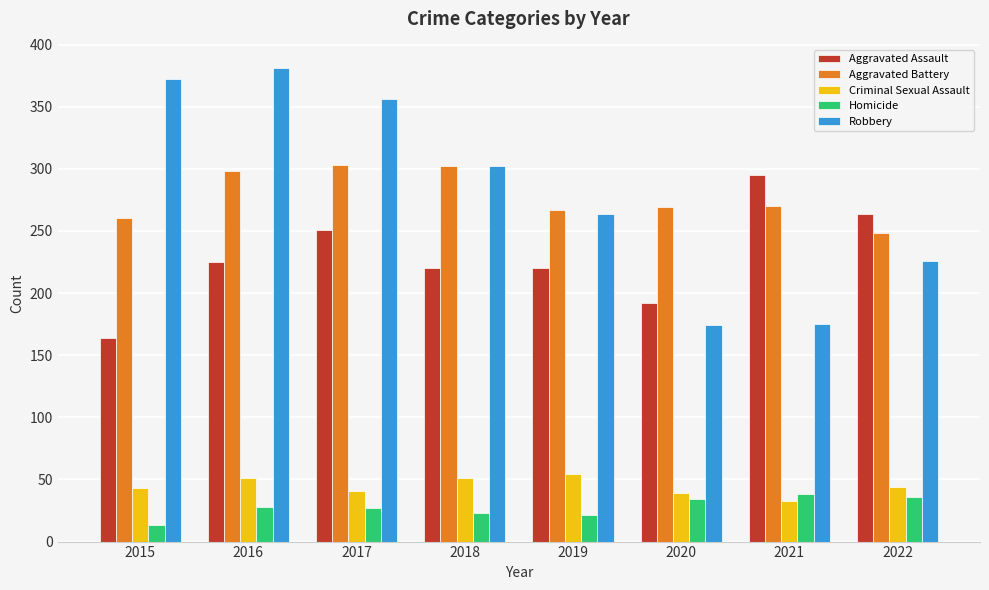

Between 2015 and 2022, which series saw the biggest shift?

Robbery